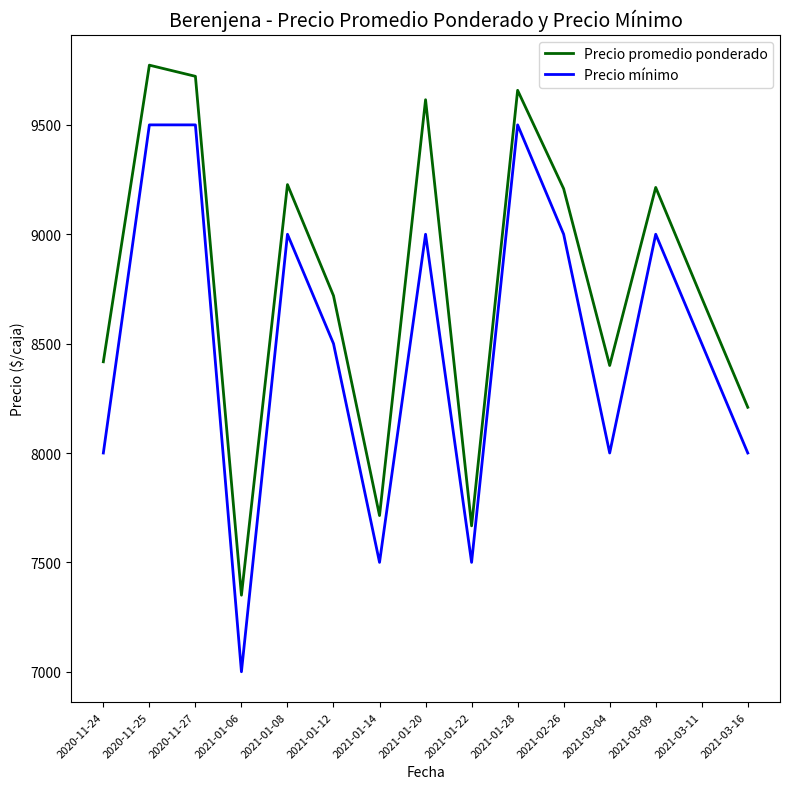

True or false: Precio mínimo and Precio promedio ponderado cross at least once.

False